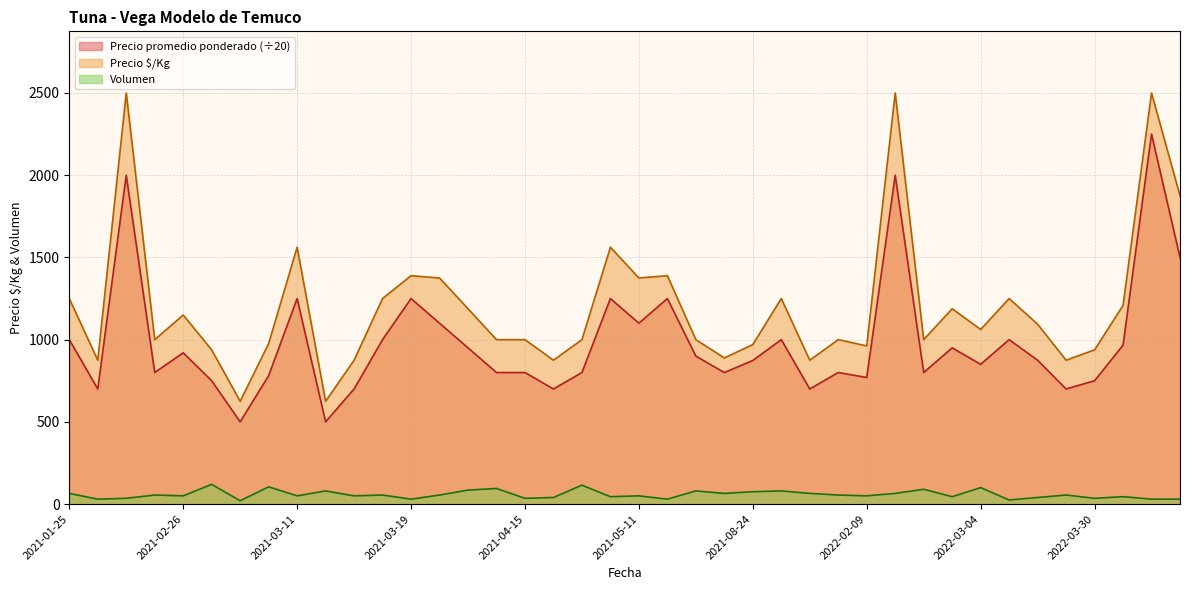

How many distinct data groups are displayed?

3